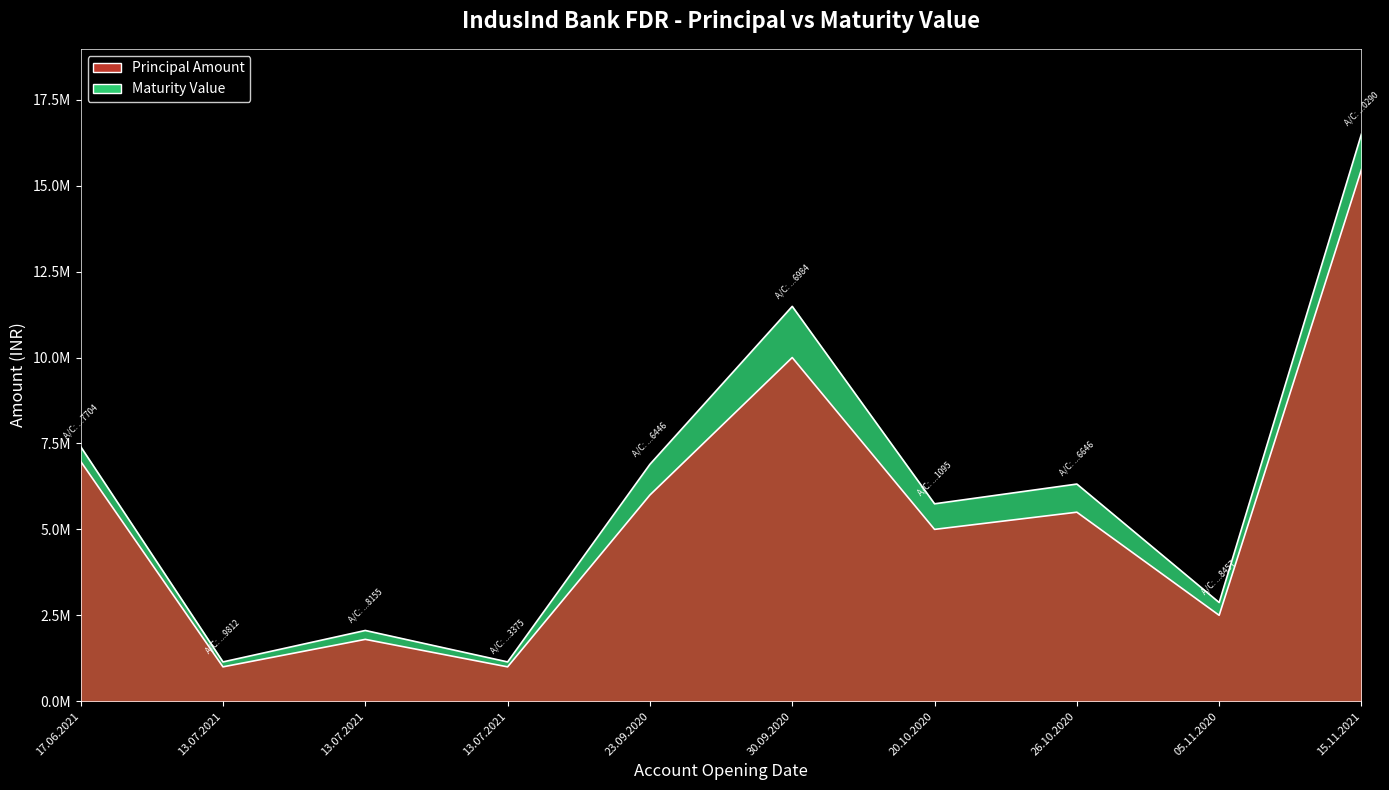

Reading left to right, extract all data points from this chart.

Principal Amount: 17.06.2021=6979306.5	13.07.2021=1000000.0	13.07.2021=1800000.0	13.07.2021=1000000.0	23.09.2020=6000000.0	30.09.2020=10000000.0	20.10.2020=5000000.0	26.10.2020=5500000.0	05.11.2020=2500000.0	15.11.2021=15475478.8
Maturity Value: 17.06.2021=7407581.2	13.07.2021=1143919.3	13.07.2021=2059054.7	13.07.2021=1143919.3	23.09.2020=6893290.0	30.09.2020=11488816.7	20.10.2020=5744408.3	26.10.2020=6318849.2	05.11.2020=2872203.8	15.11.2021=16506108.2